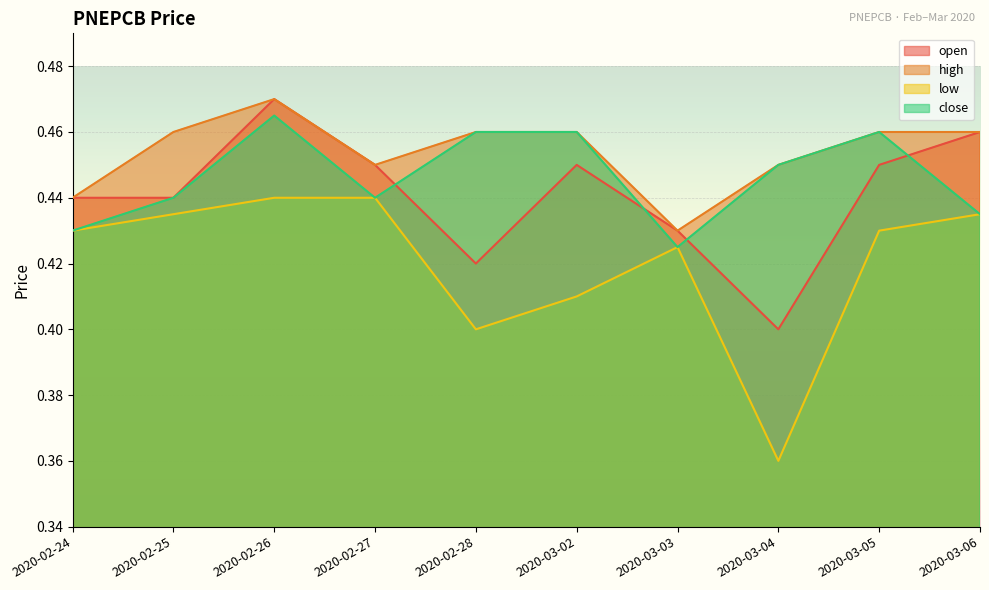

True or false: low and high cross at least once.

False